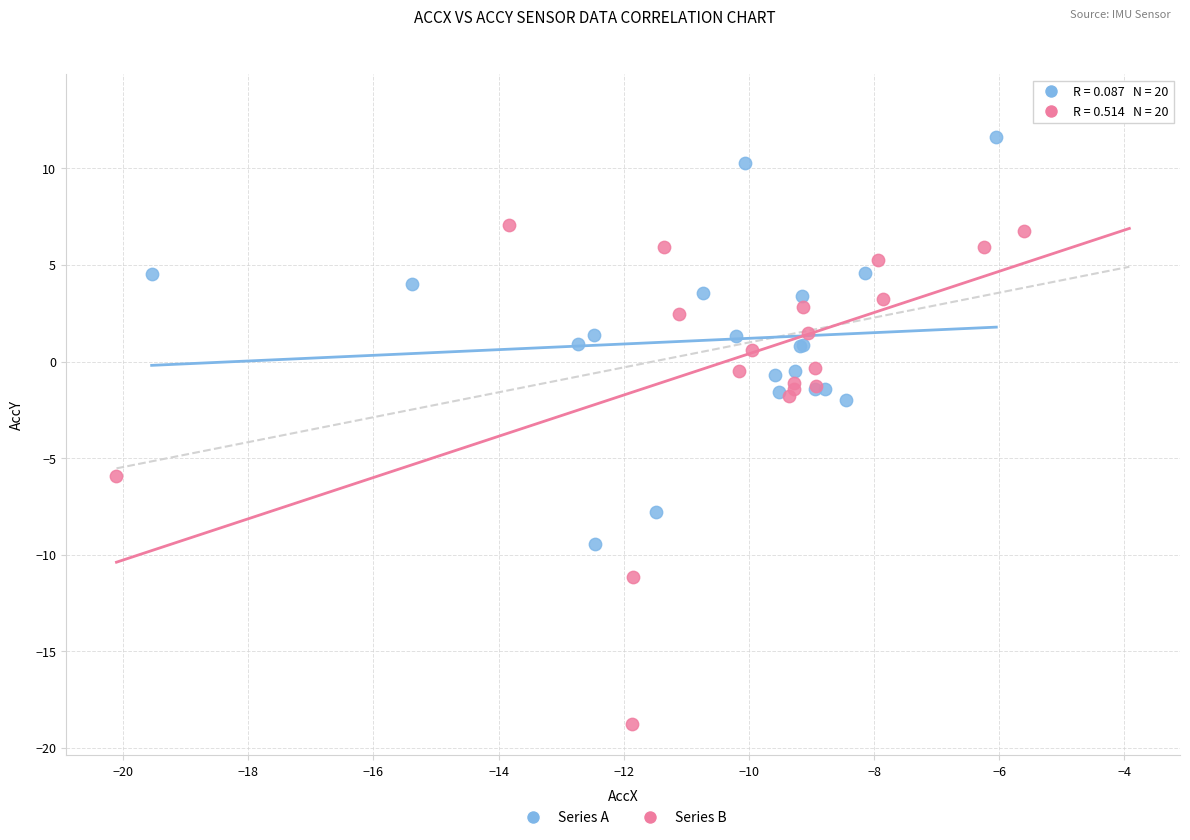

Which series reaches the minimum Y coordinate?

Series B